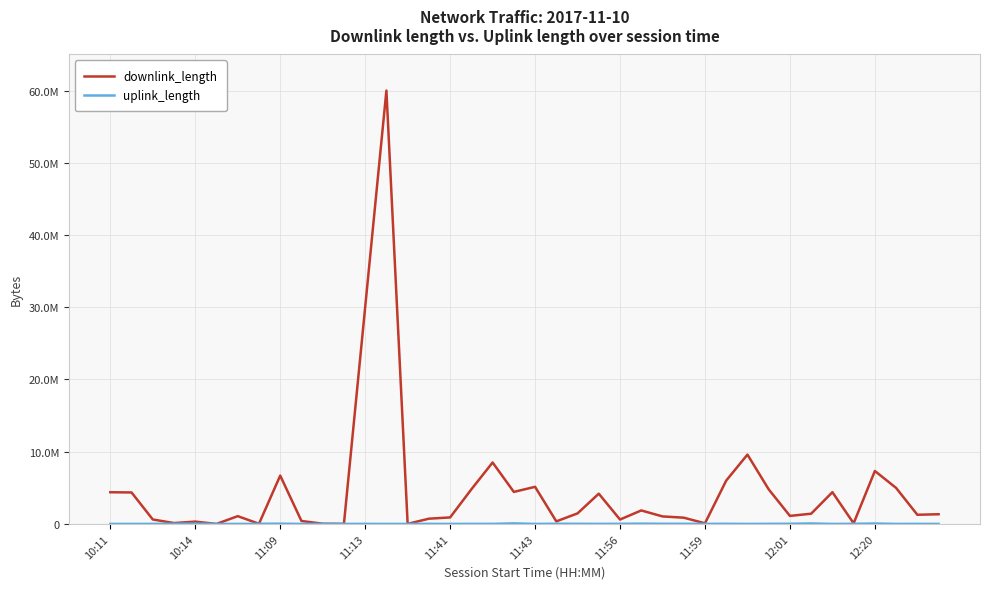

What is the smallest value displayed?

157